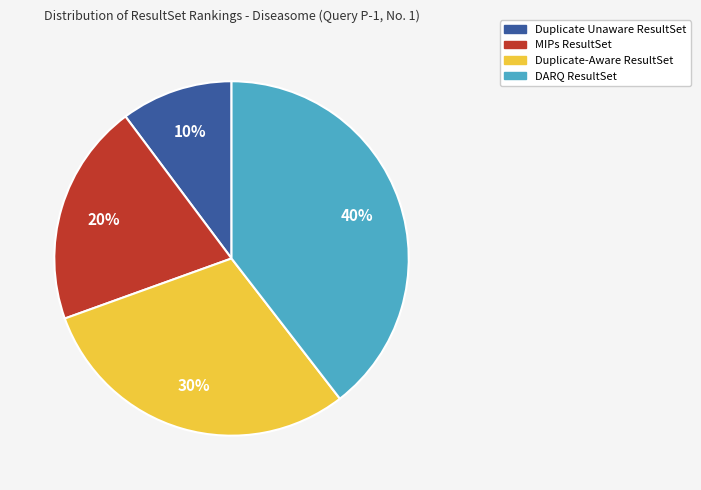

Does any single category account for the majority?

No